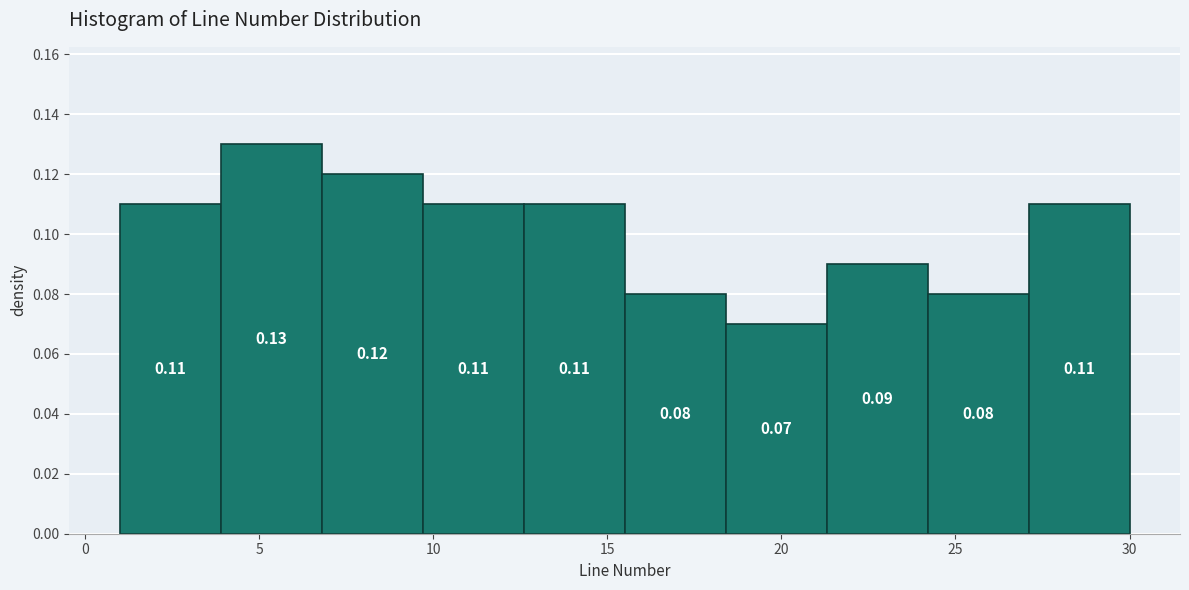

Reading left to right, list every bar in this chart as the range it spans on the x-axis followed by its height. The bar edges are not printed on the chart, so give them approximately, as read against the axis.

1.0 to 3.9: 0.11
3.9 to 6.8: 0.13
6.8 to 9.7: 0.12
9.7 to 12.6: 0.11
12.6 to 15.5: 0.11
15.5 to 18.4: 0.08
18.4 to 21.3: 0.07
21.3 to 24.2: 0.09
24.2 to 27.1: 0.08
27.1 to 30.0: 0.11